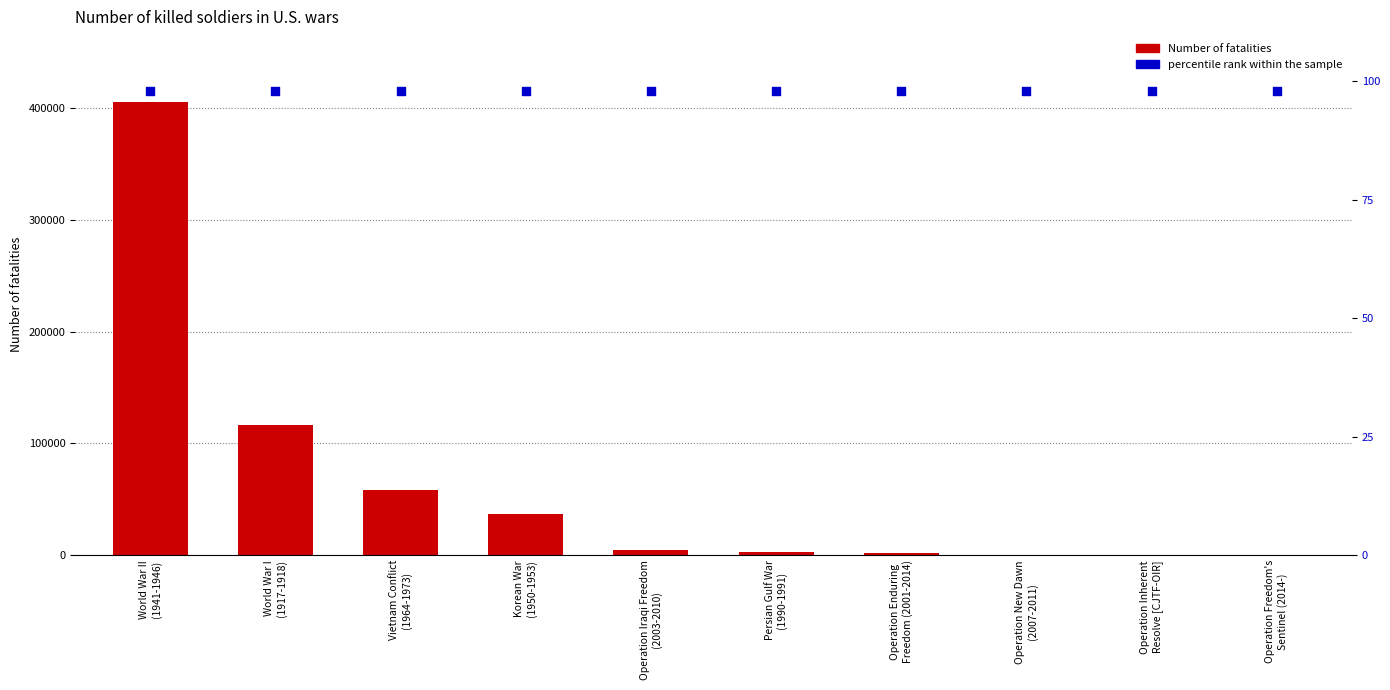

Which series has the largest total across all categories?

Number of fatalities